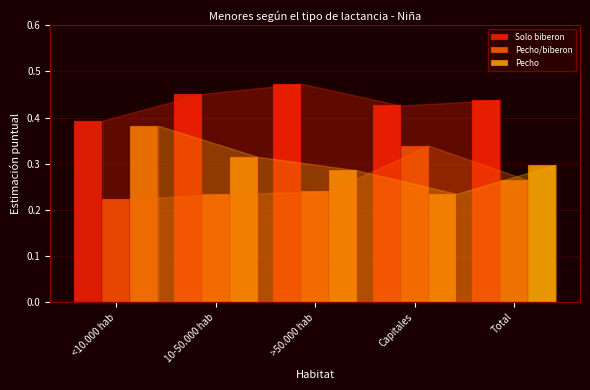

The value of Pecho/biberon at Total is 0.3. True or false?

True